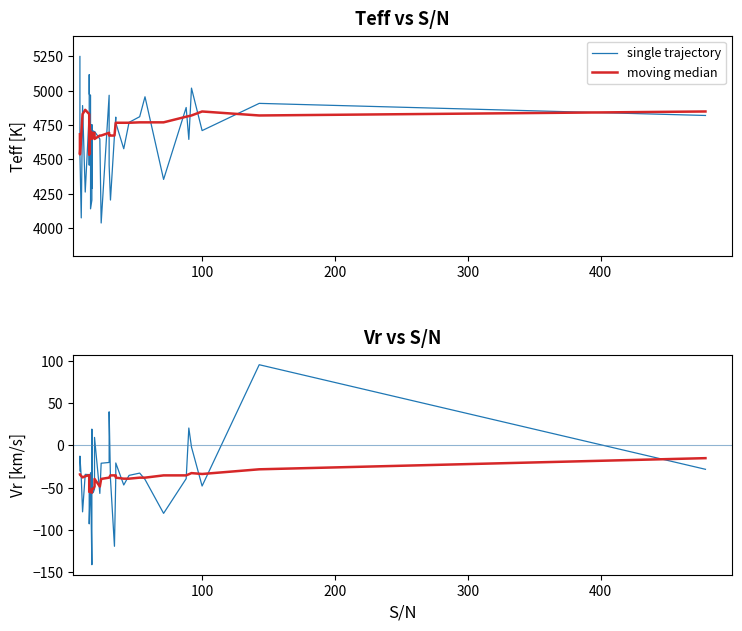

Count the number of categories in the chart.

38